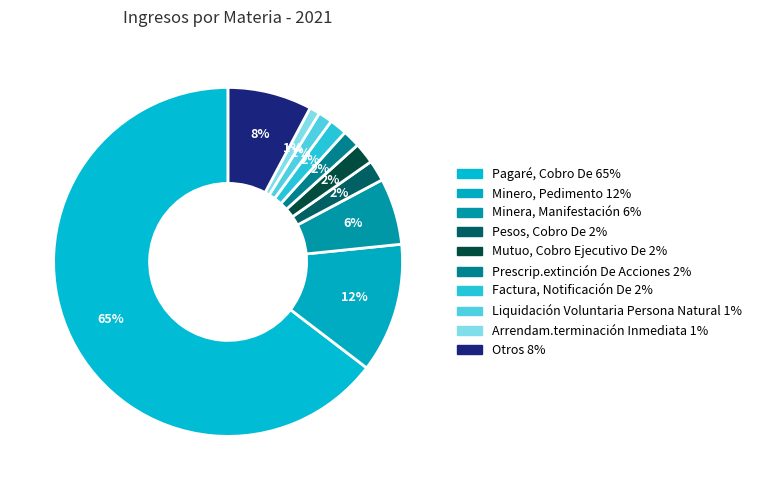

To the nearest percent, what portion does Minera, Manifestación represent?

6%